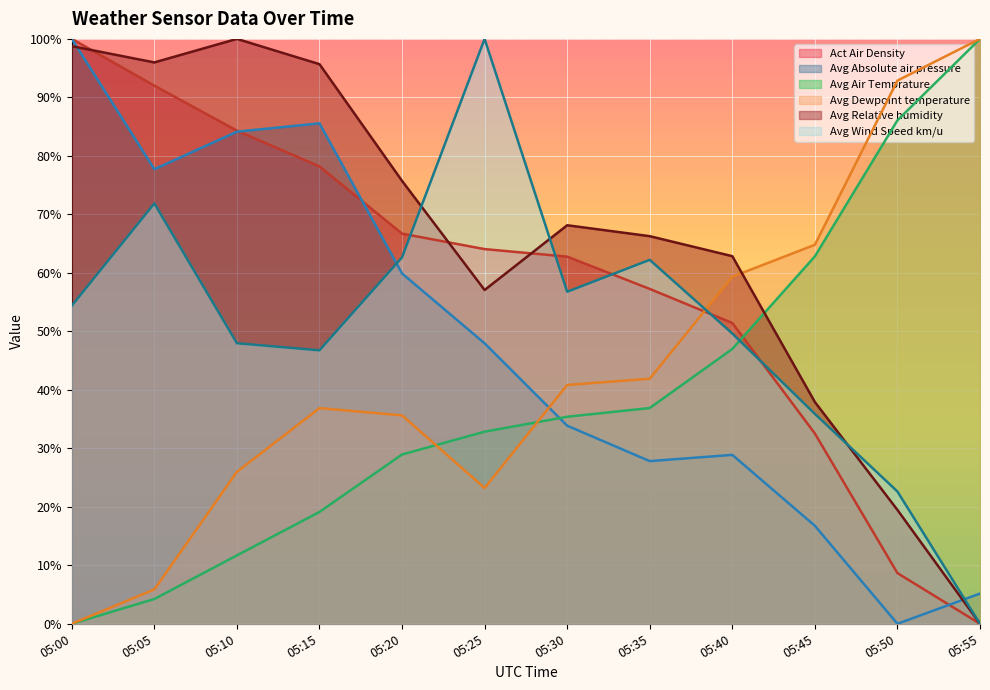

How many data points in Avg Absolute air pressure are less than 47?

6